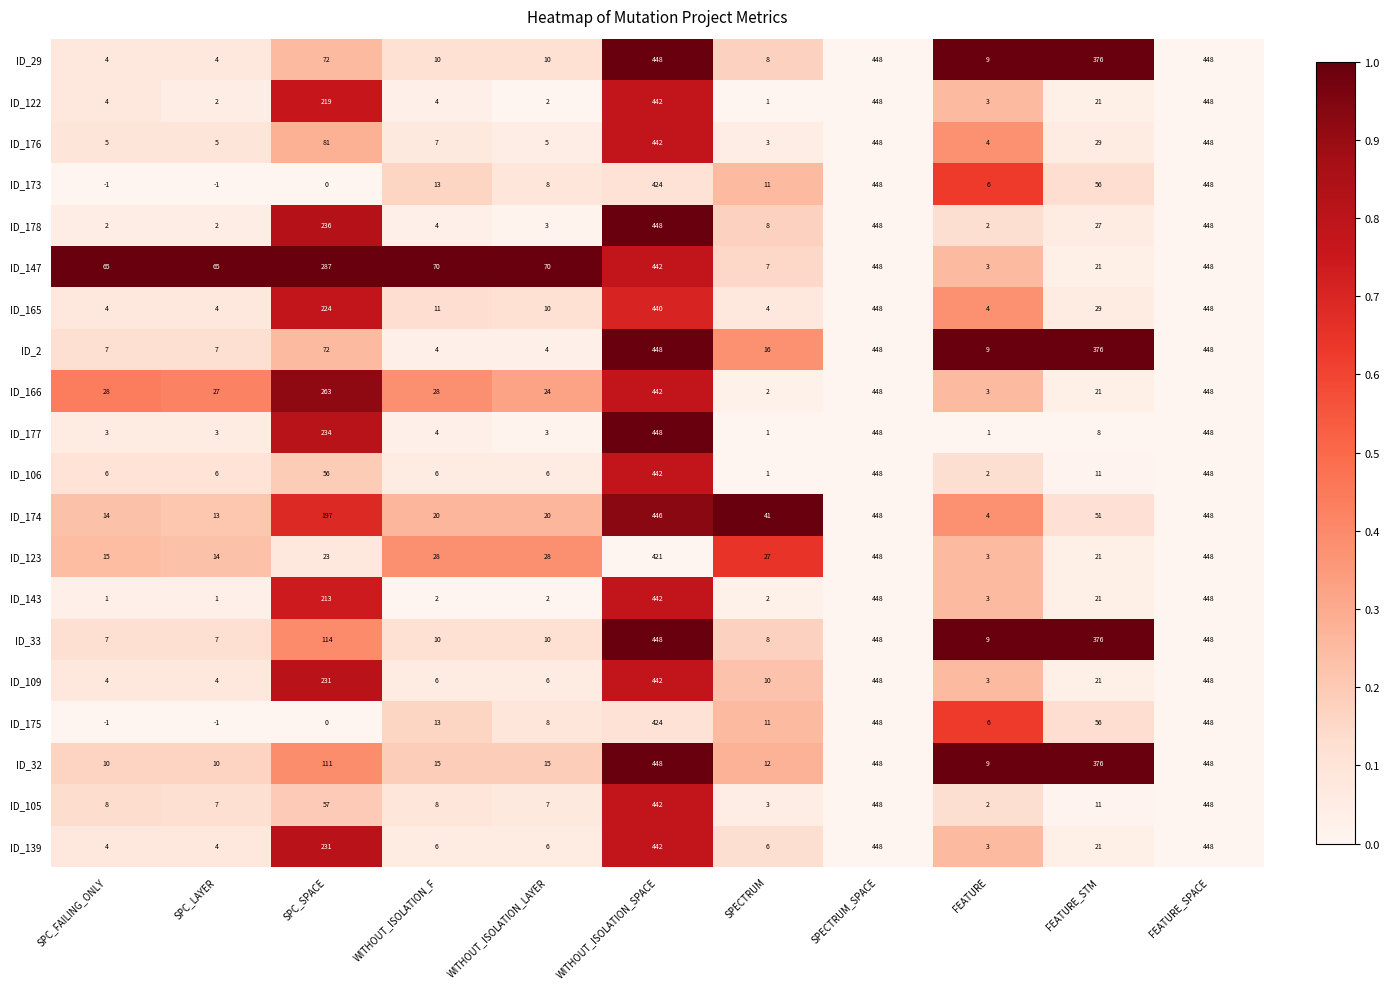

What is the total value across all series at WITHOUT_ISOLATION_F?

269